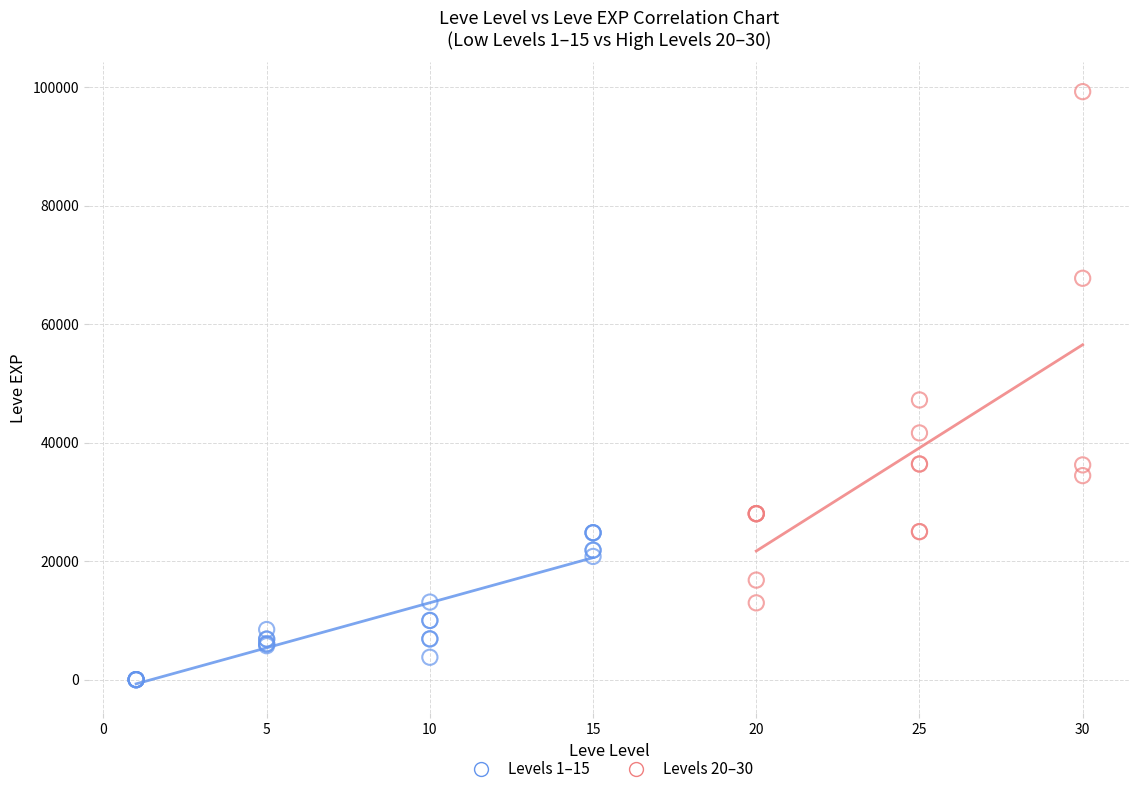

What are all the series names shown in the legend?

Levels 1–15, Levels 20–30